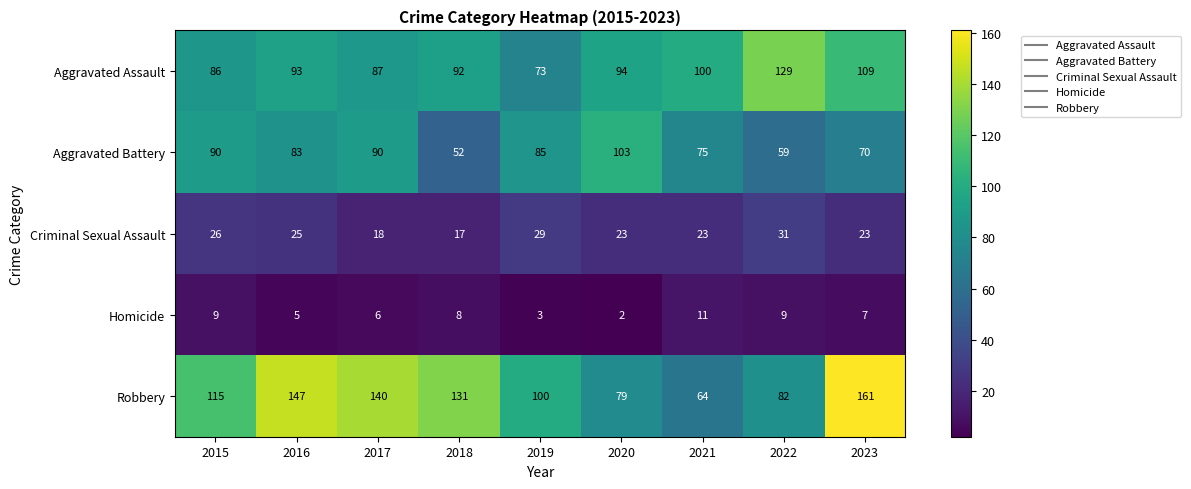

Which series has the widest spread of values?

Robbery